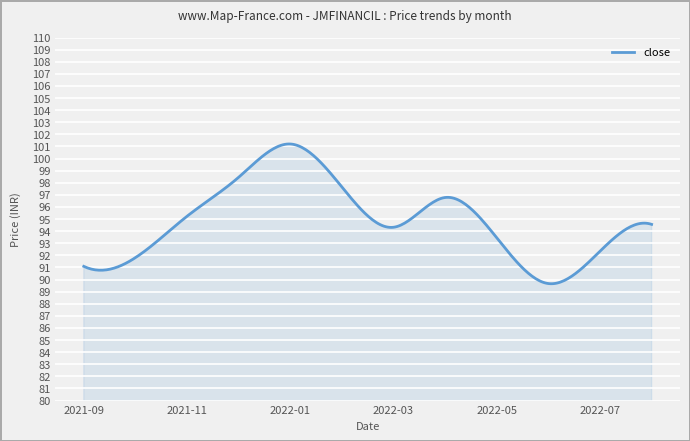

What is the greatest value displayed?

101.2